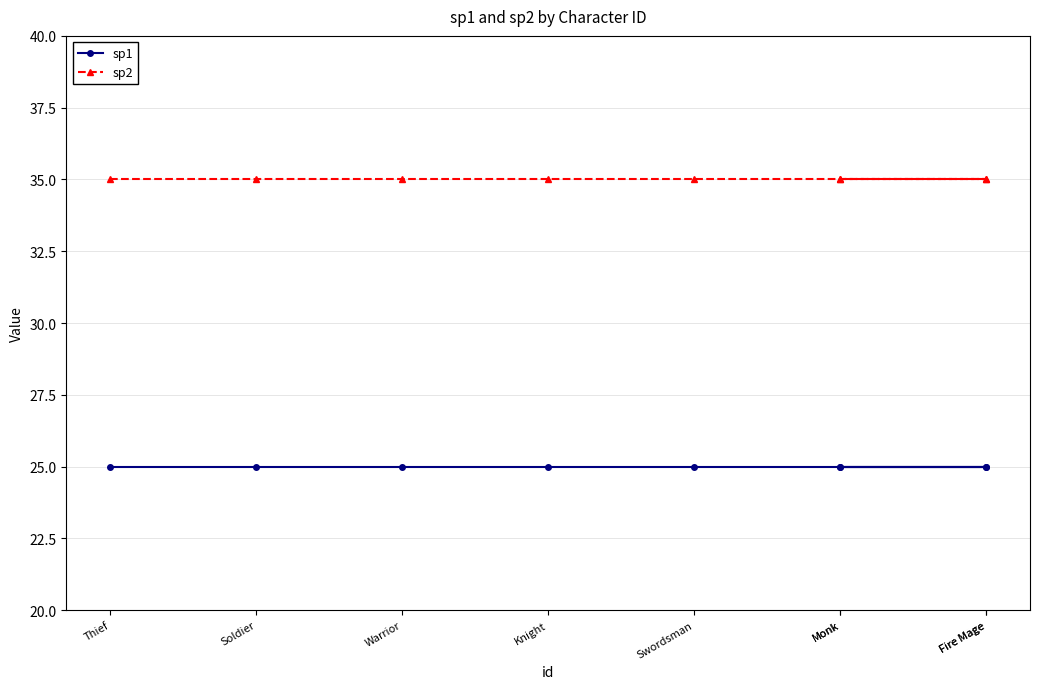

What is the minimum value for sp1?

25